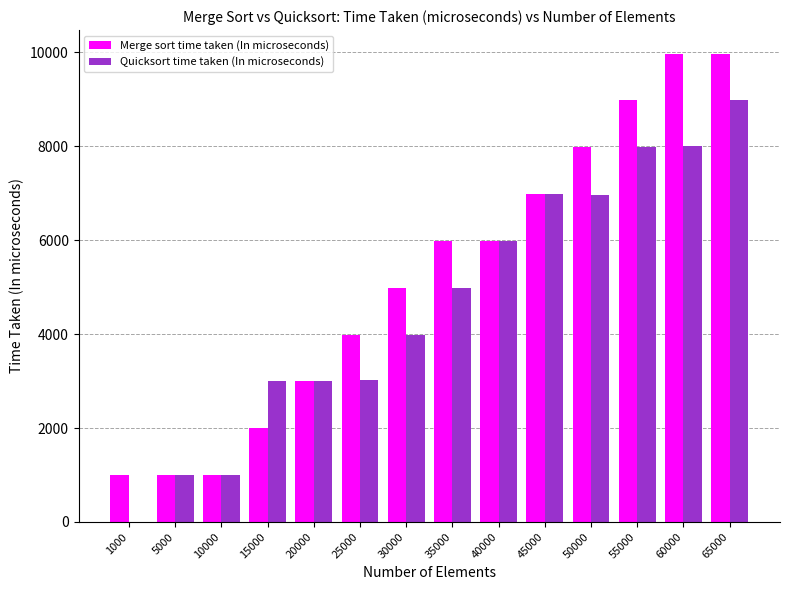

Is the value of Quicksort time taken (In microseconds) at 60000 greater than the value of Merge sort time taken (In microseconds) at 55000?

No